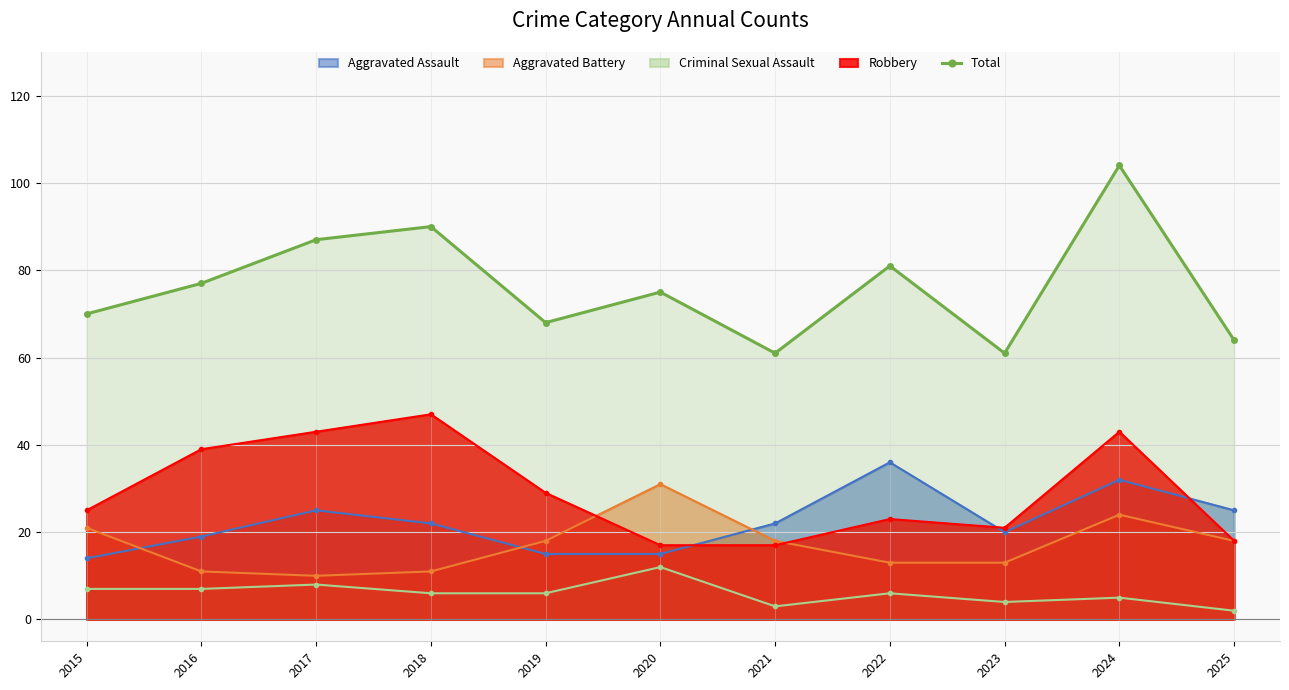

Is it true that the value at 2018 is 90?

True